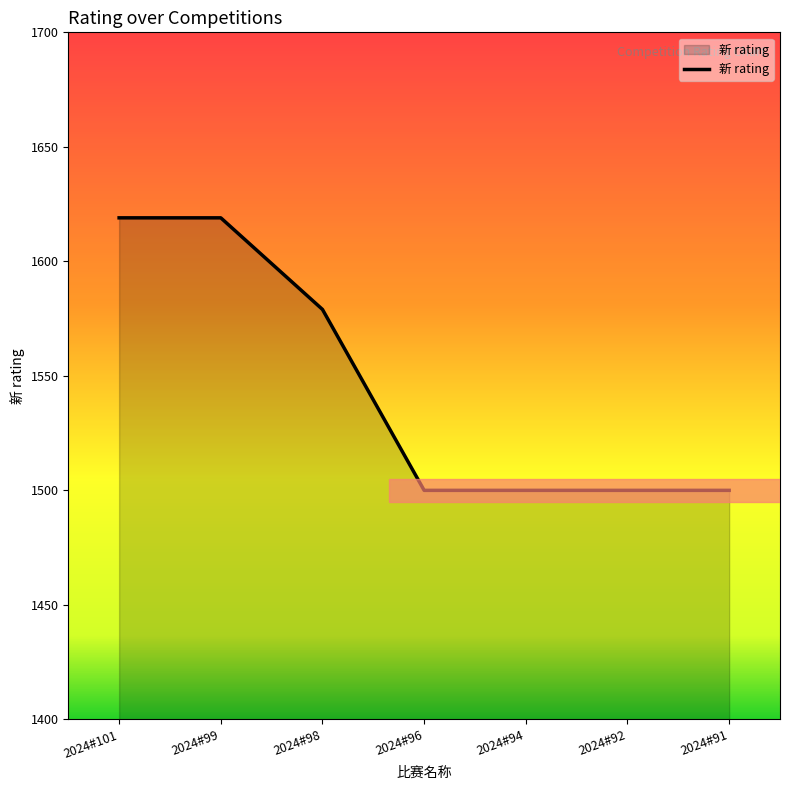

What is the sum of all values?

10817